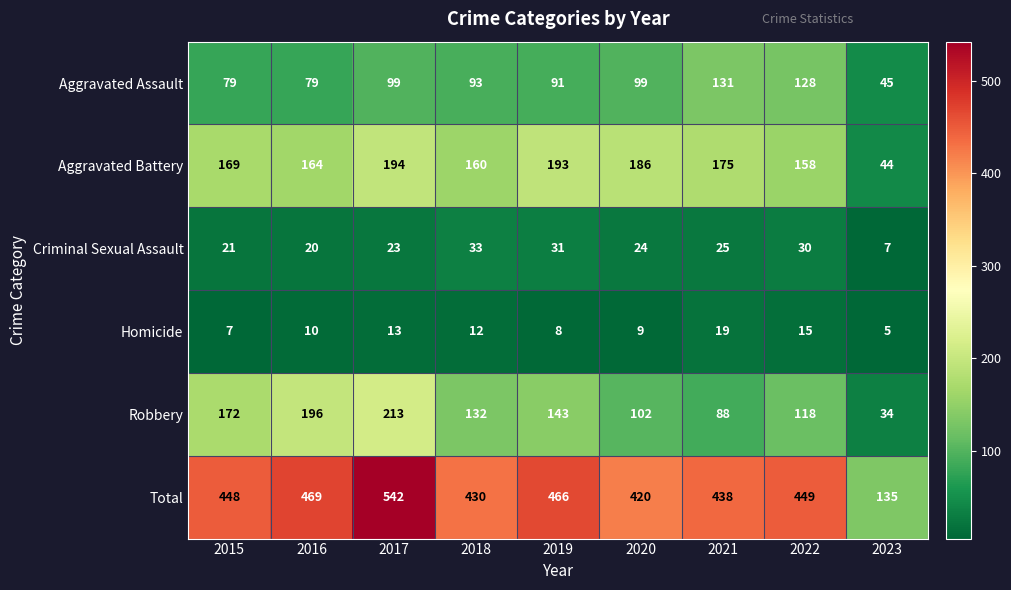

Which series has the largest range (max minus min)?

Total